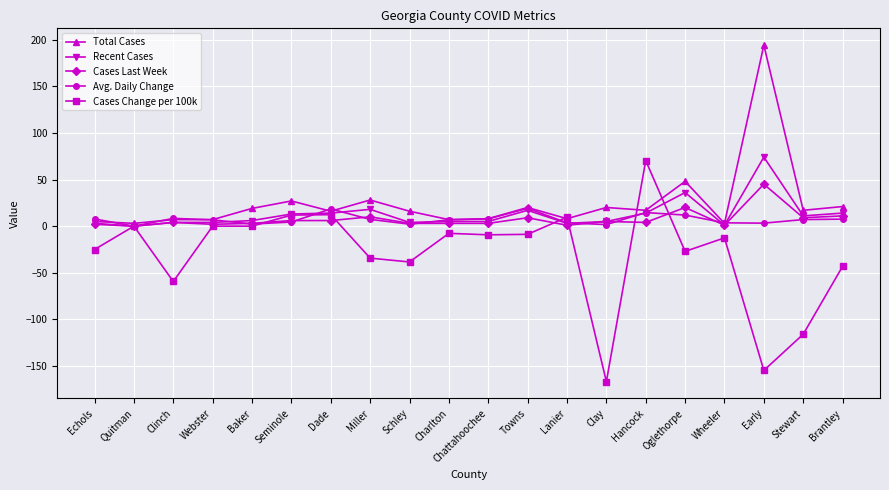

How many data points in Cases Change per 100k are less than -9?

11